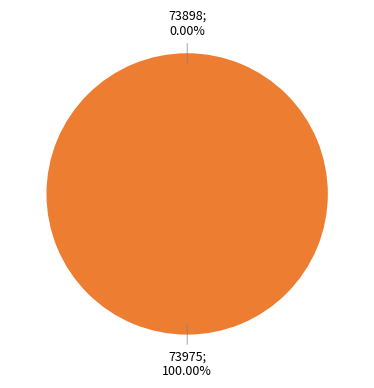

Is it true that 73975 is 100% of the pie?

True